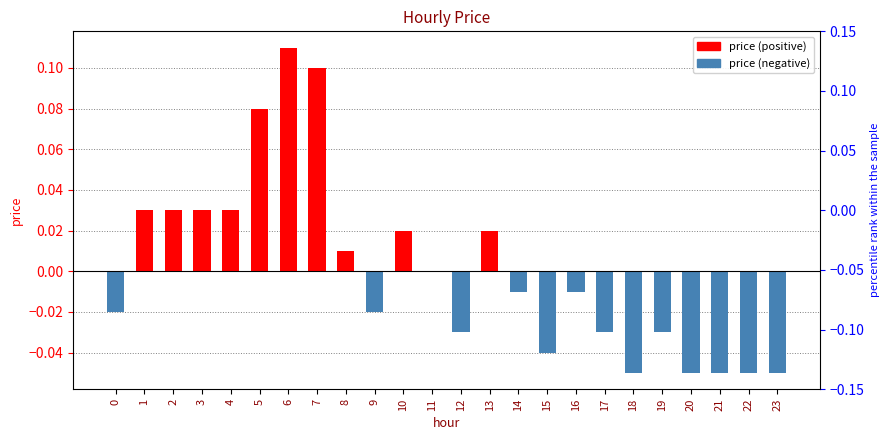

True or false: the data shows 0.0 at 8.

True